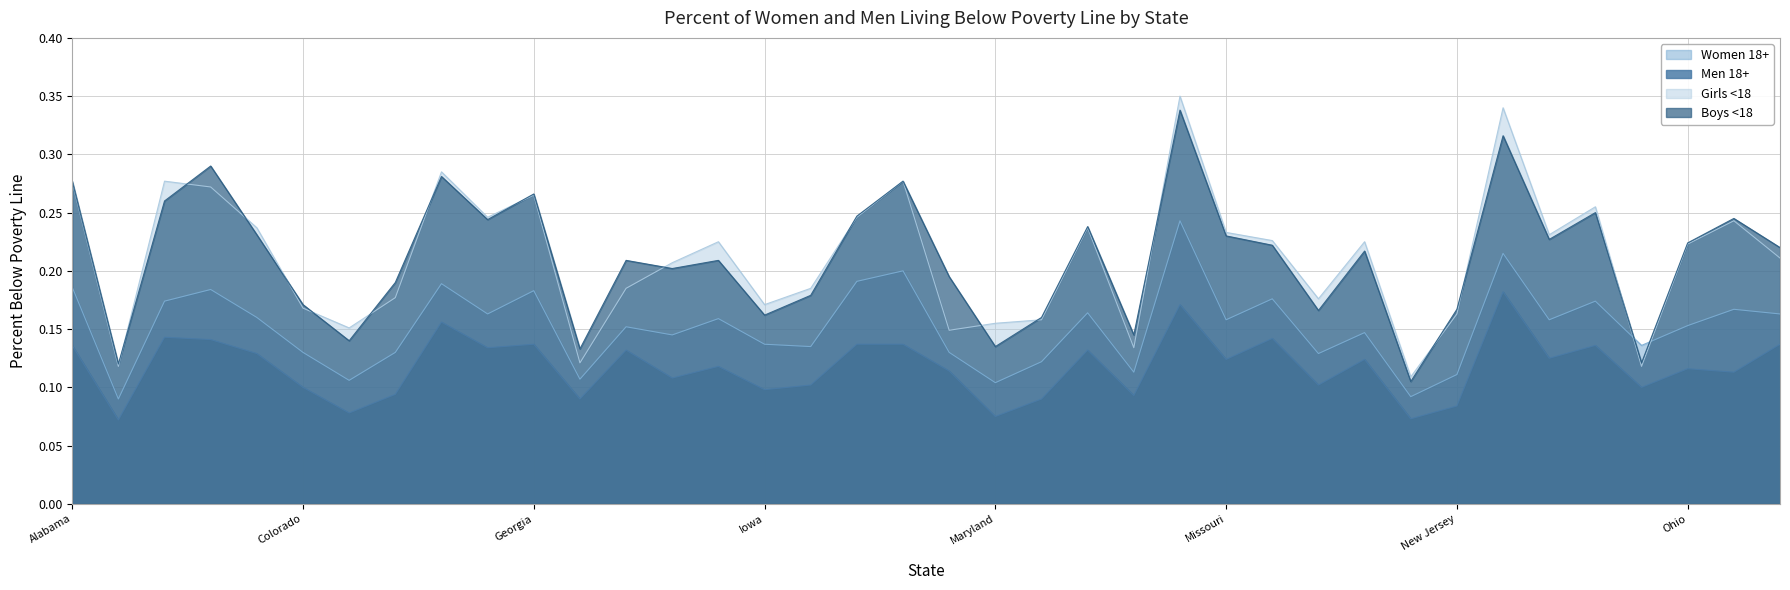

What is the difference between the Boys <18 values at Massachusetts and Montana?

0.1